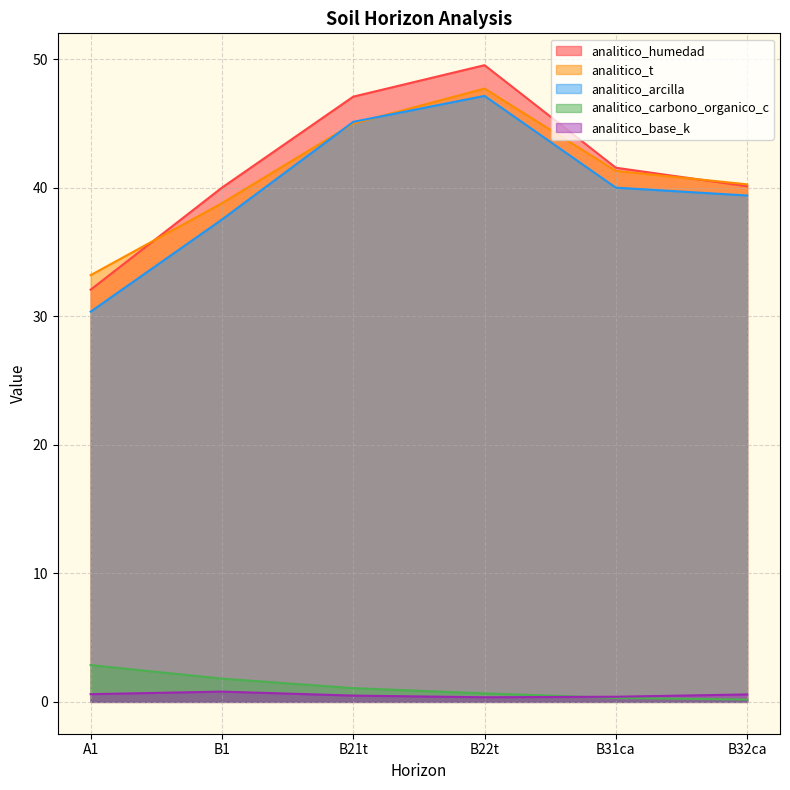

What is the difference between the highest and lowest values at B21t?

46.6